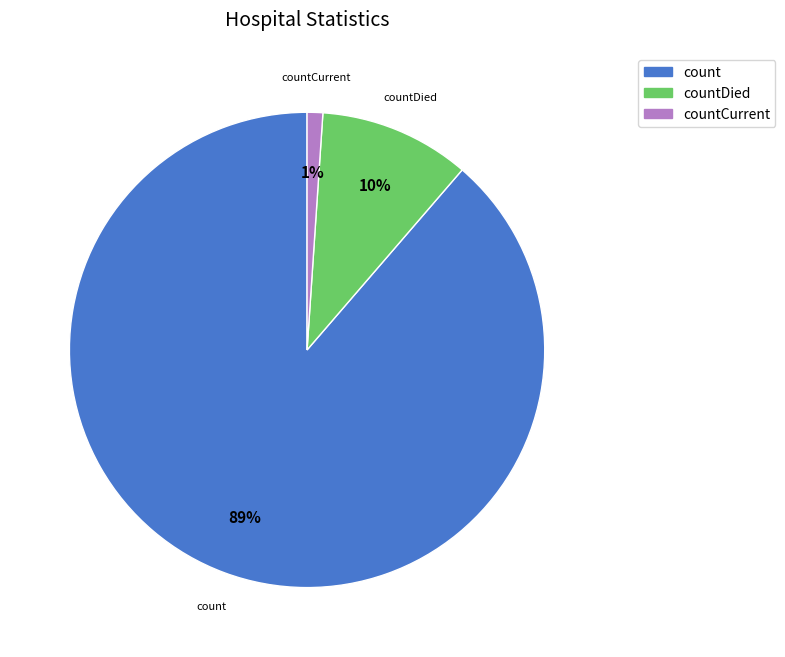

To the nearest percent, what is the average slice percentage?

33%